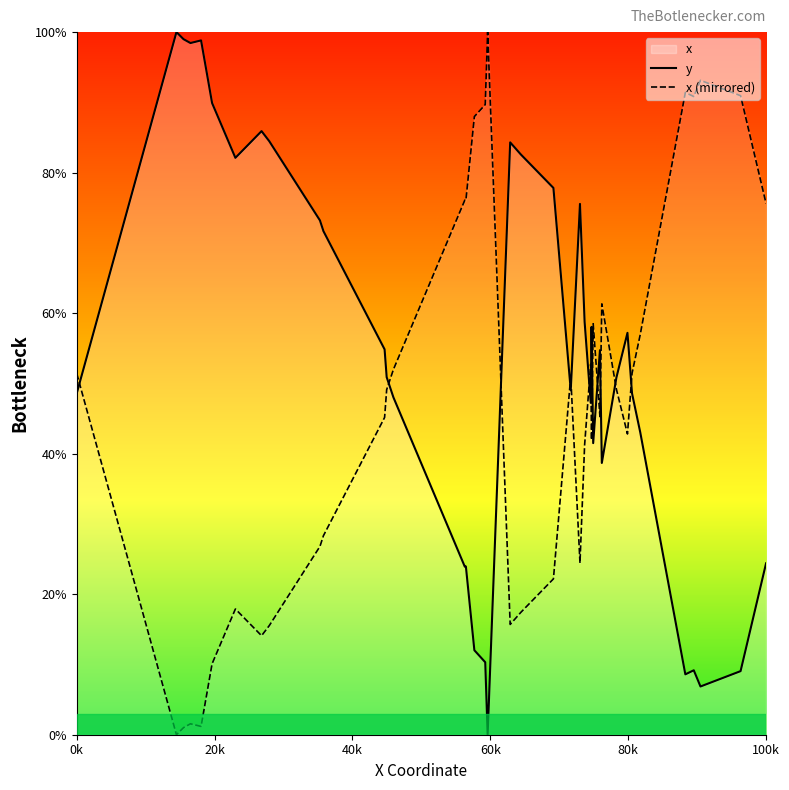

What is the highest value of the x (mirrored) series?

100.0